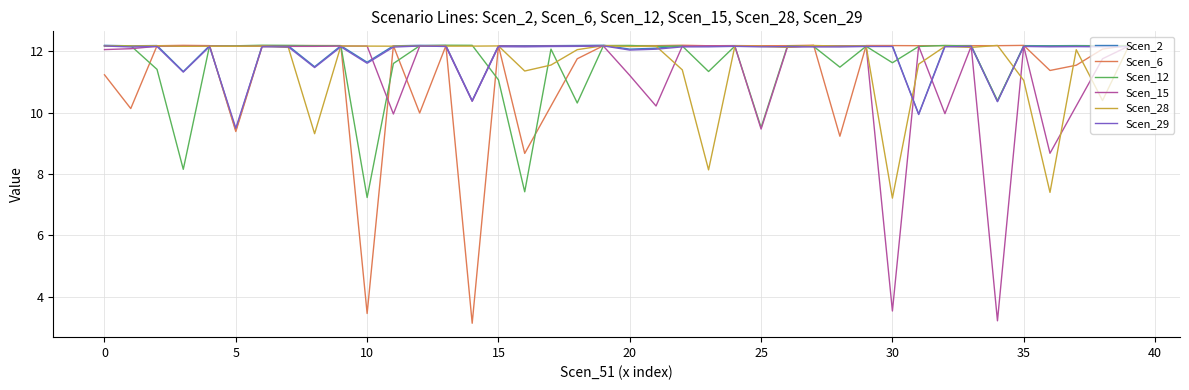

What is the greatest value displayed?

12.2